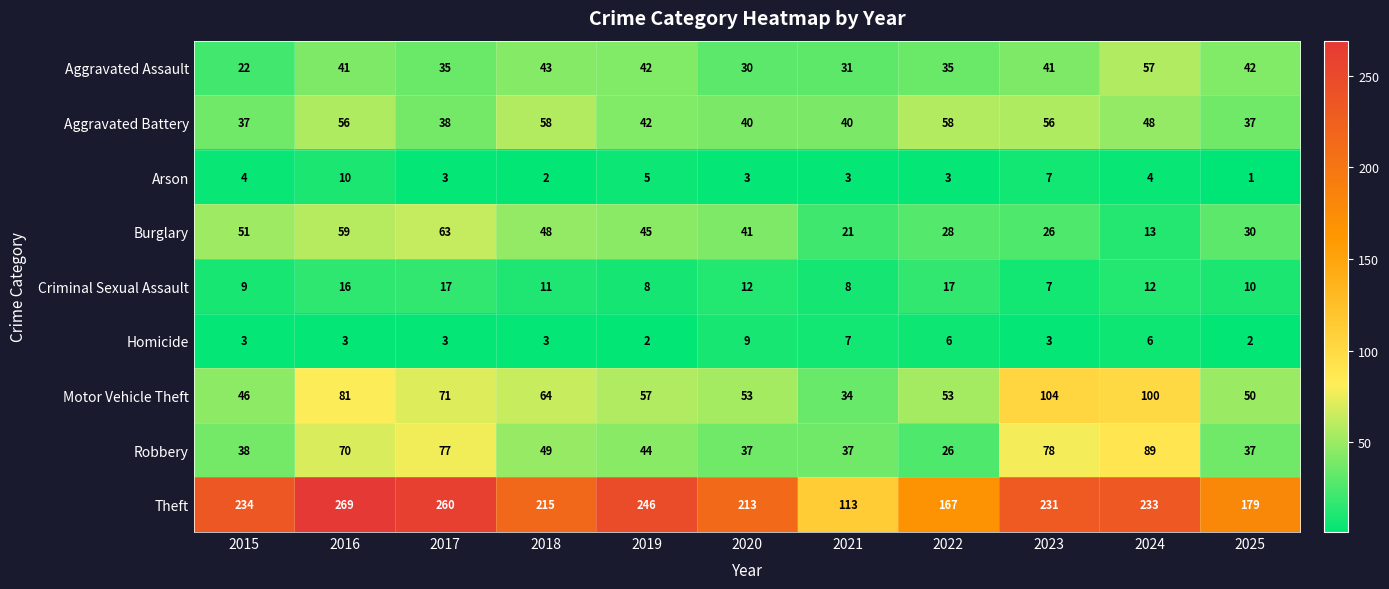

What is the spread (max minus min) of values at 2025?

178